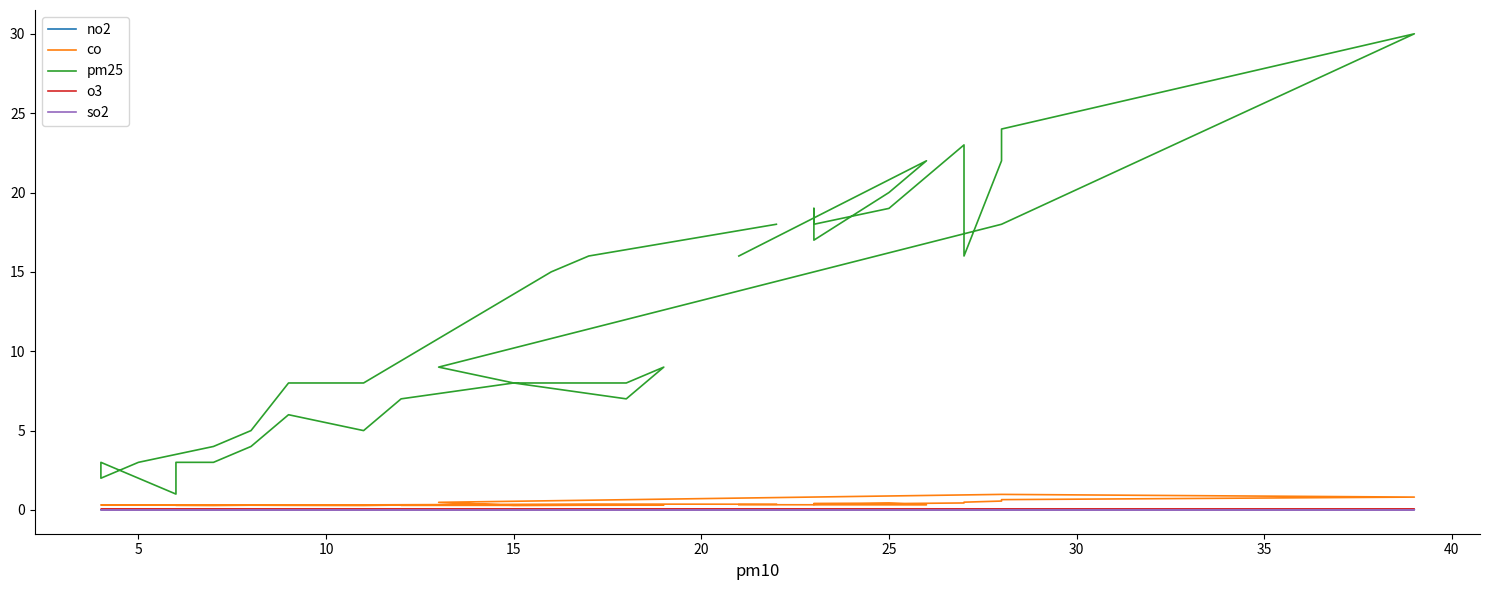

Rank the series by their maximum value, from lowest to highest.

so2, no2, o3, co, pm25